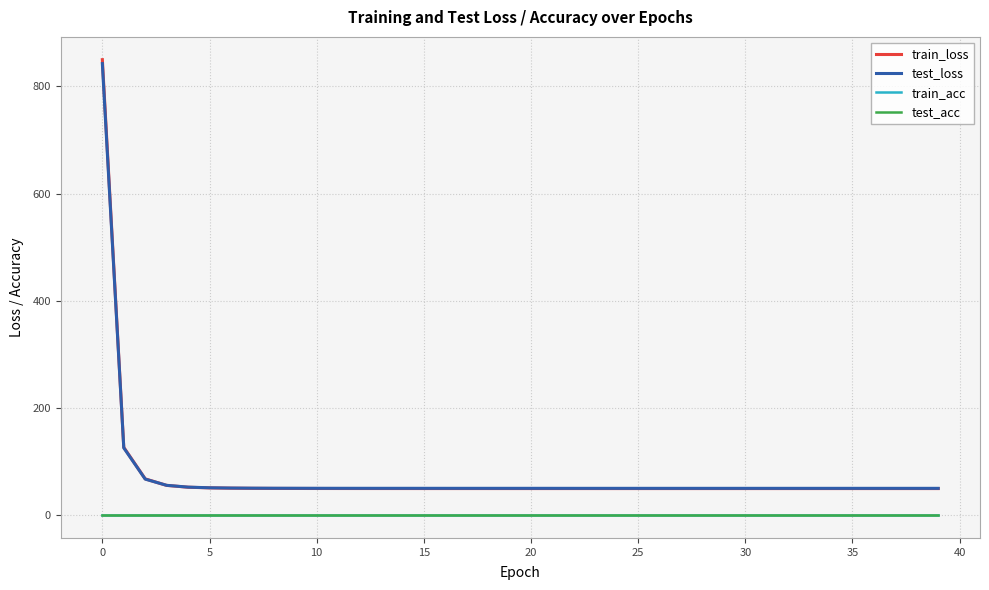

List the series in order of their peak value, highest first.

train_loss, test_loss, train_acc, test_acc